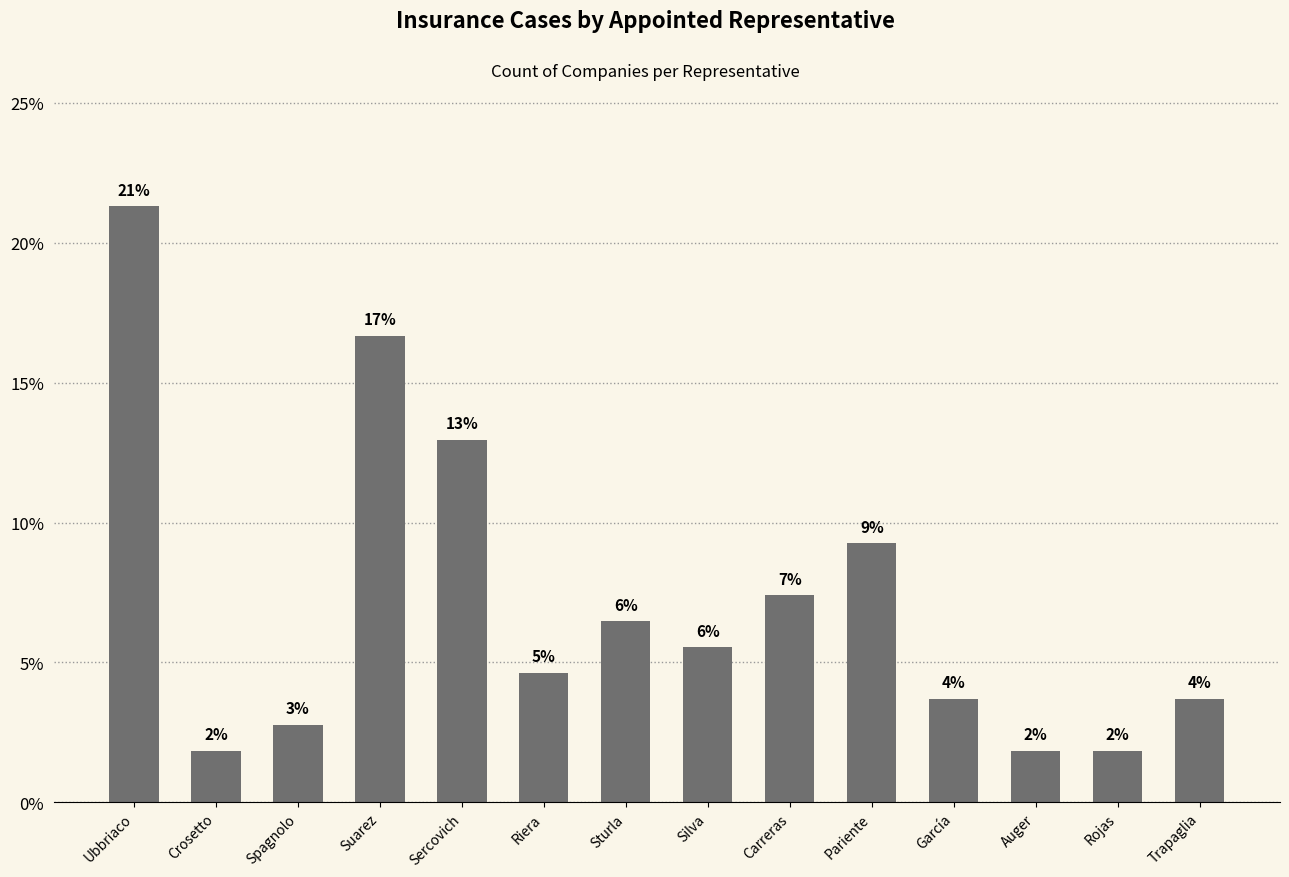

How many bars are there in total?

14